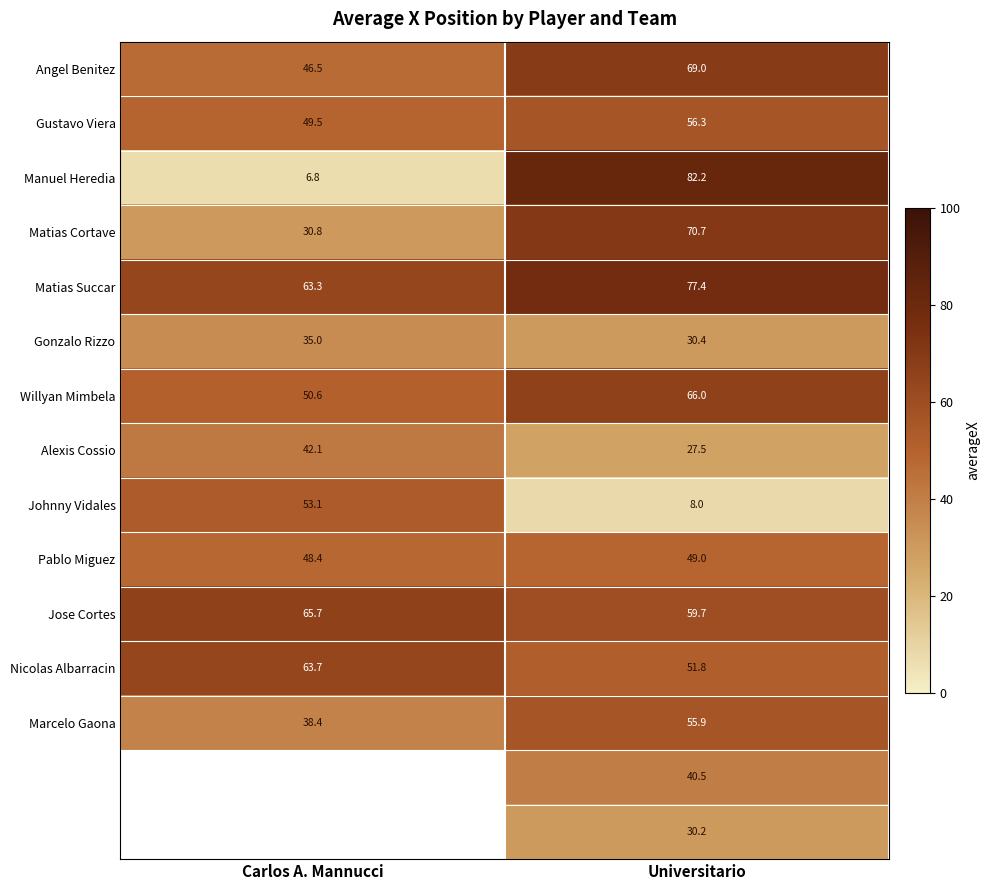

What is the approximate value of Willyan Mimbela at Universitario?

66.0